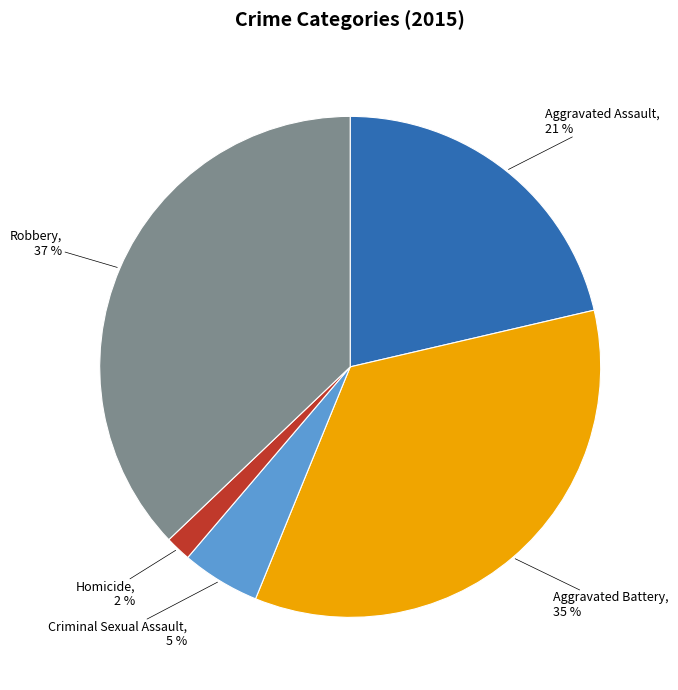

To the nearest percent, what is the average slice percentage?

20%